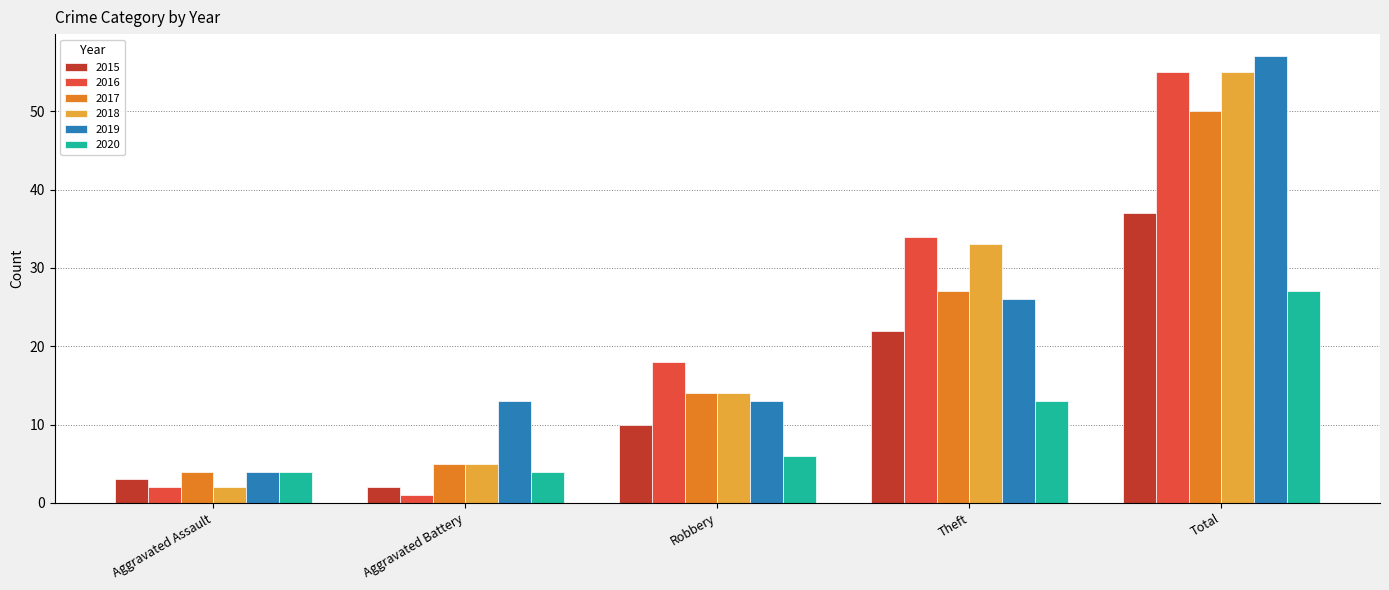

Which category has the highest value across all series?

Total